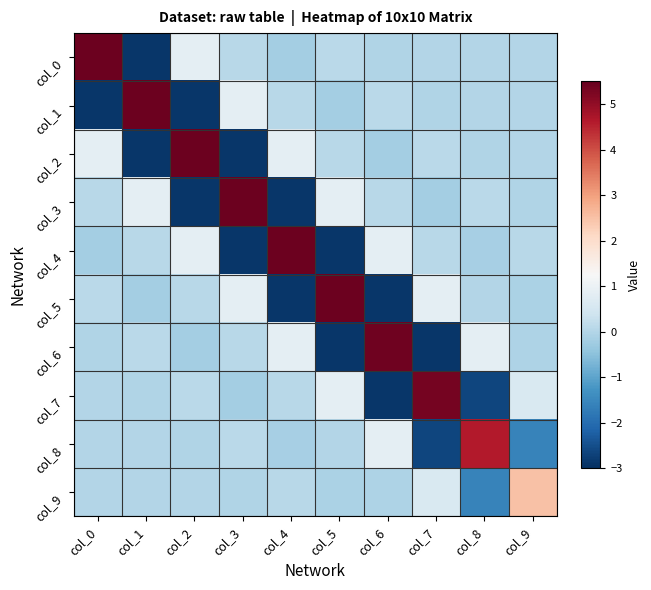

At how many categories does at least one series exceed 5?

8